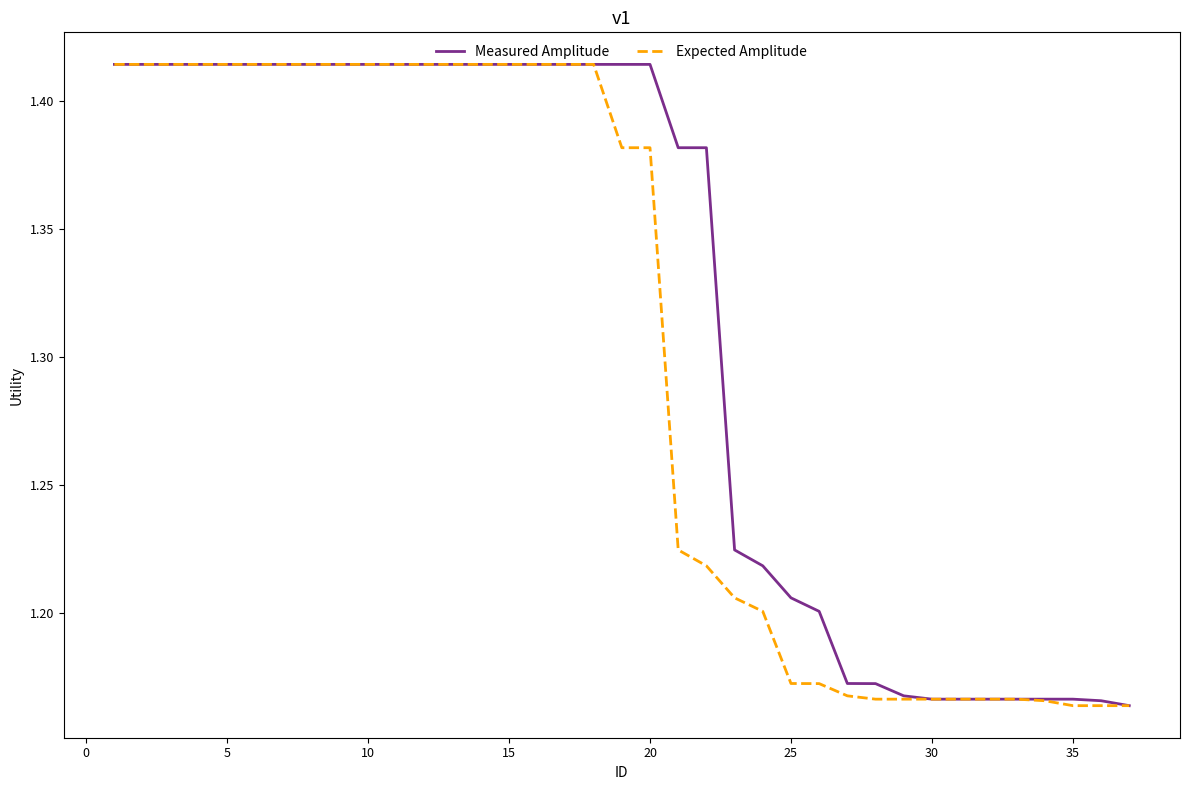

Which series has the largest total across all categories?

Measured Amplitude